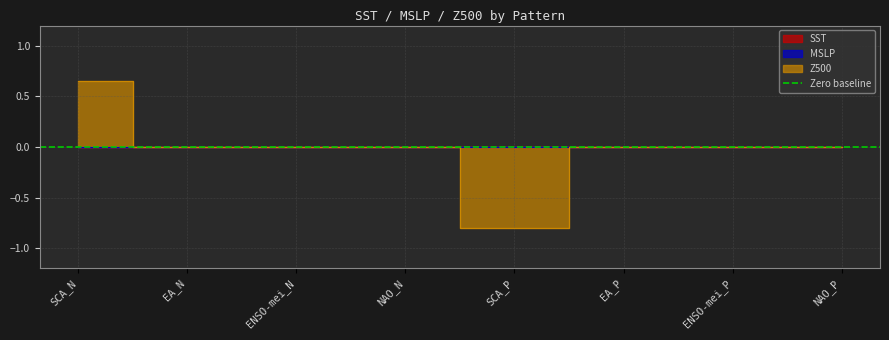

Between SCA_N and NAO_P, which is larger?

SCA_N